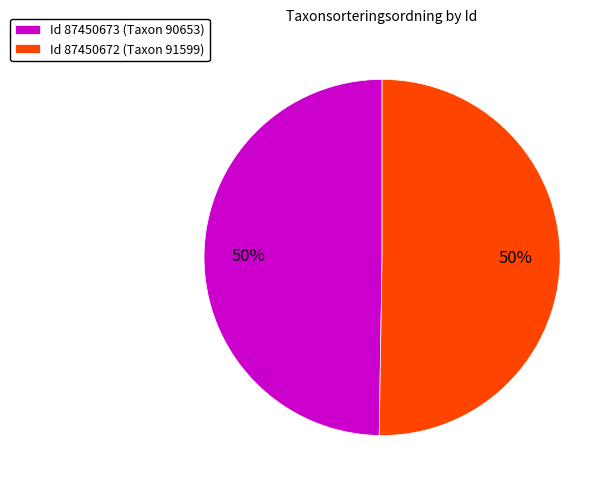

Is it true that Id 87450673 (Taxon 90653) is 50% of the pie?

True